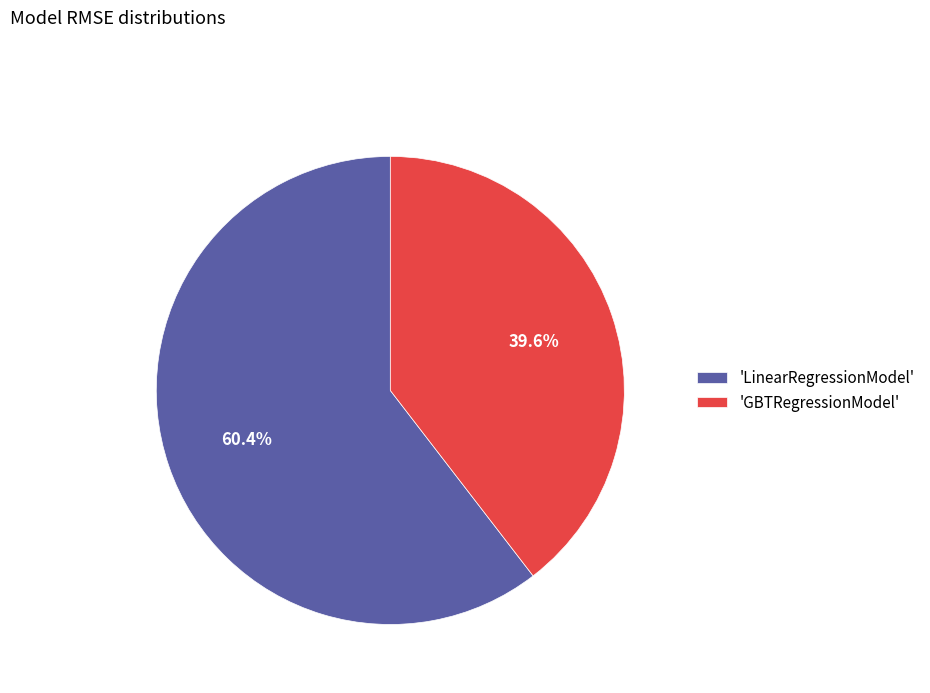

How much of the chart is everything except 'GBTRegressionModel'?

60.4%